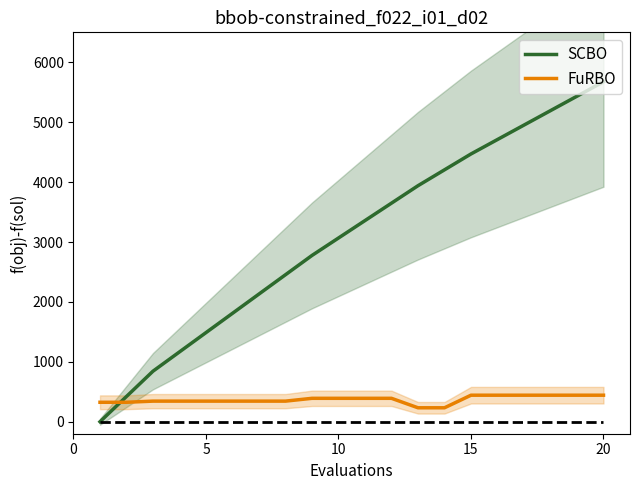

How many data points in FuRBO are less than 391?

10